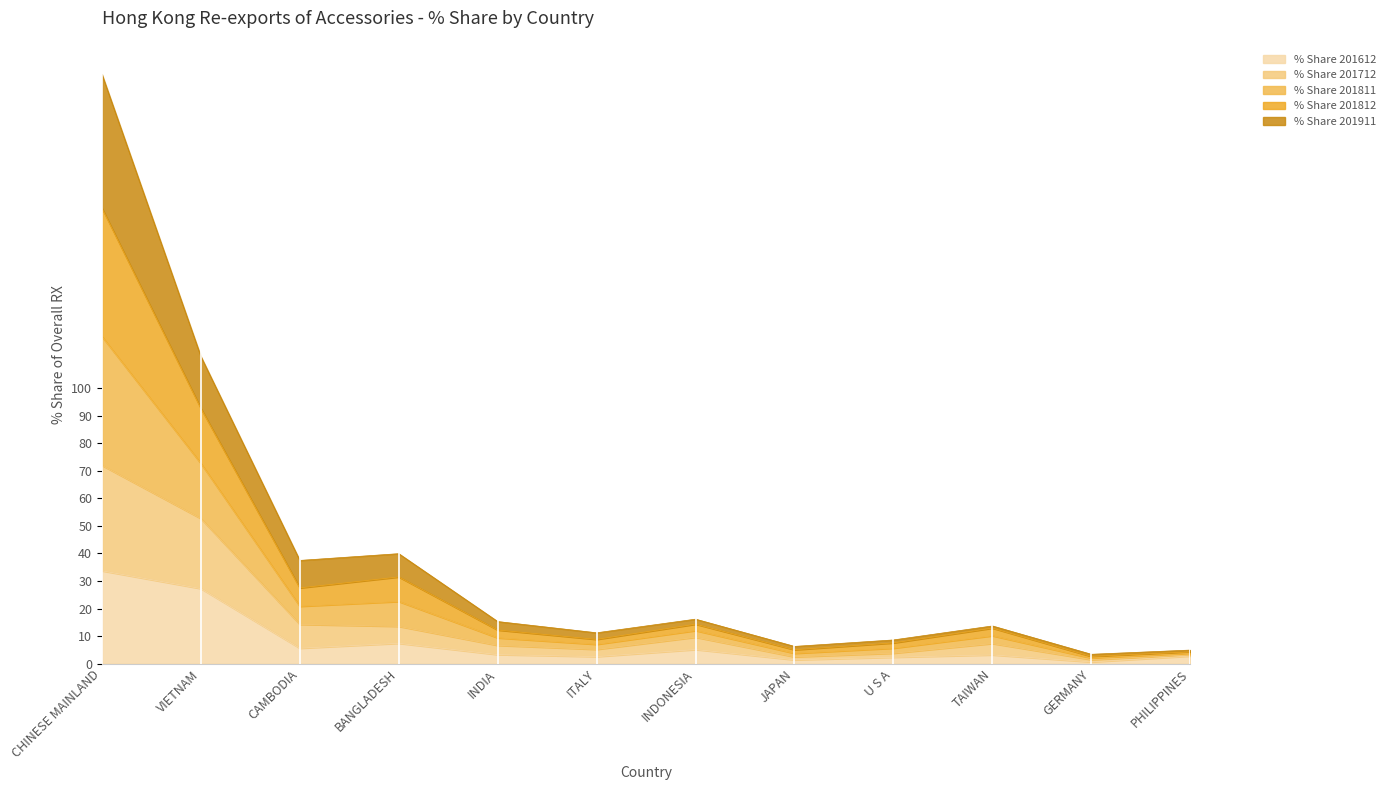

True or false: % Share 201811 and % Share 201712 intersect in this chart.

False